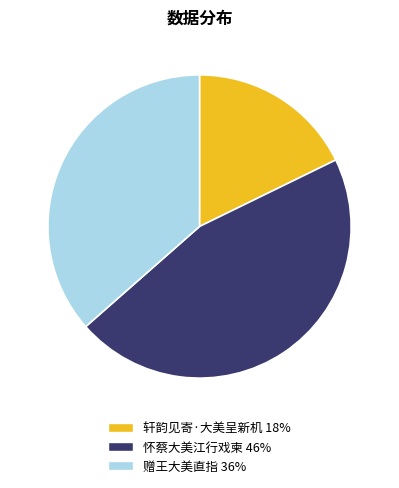

How many slices are in this pie chart?

3